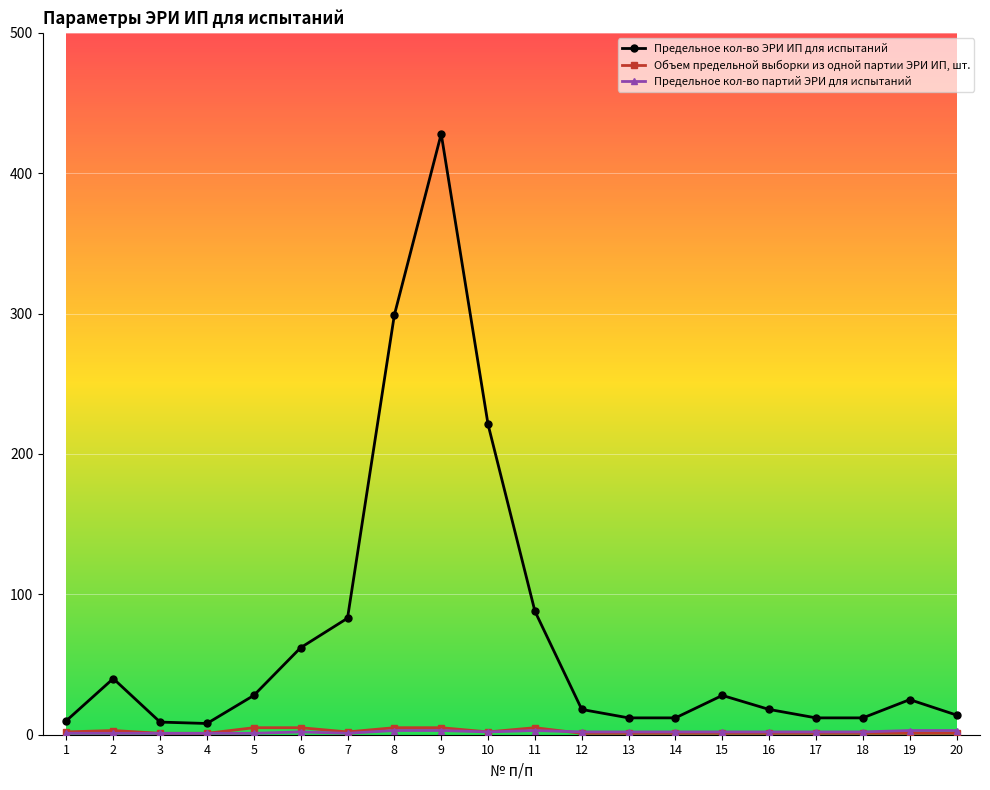

True or false: Объем предельной выборки из одной партии ЭРИ ИП, шт. has more than 0 points higher than both neighbors.

True